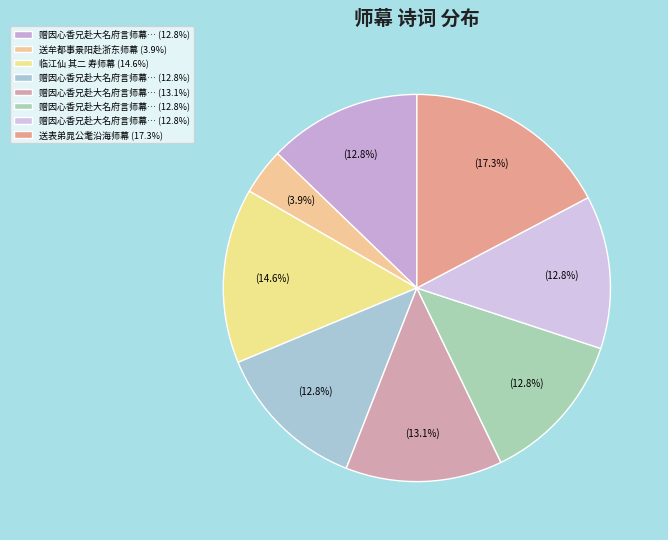

How many segments does this pie chart have?

8